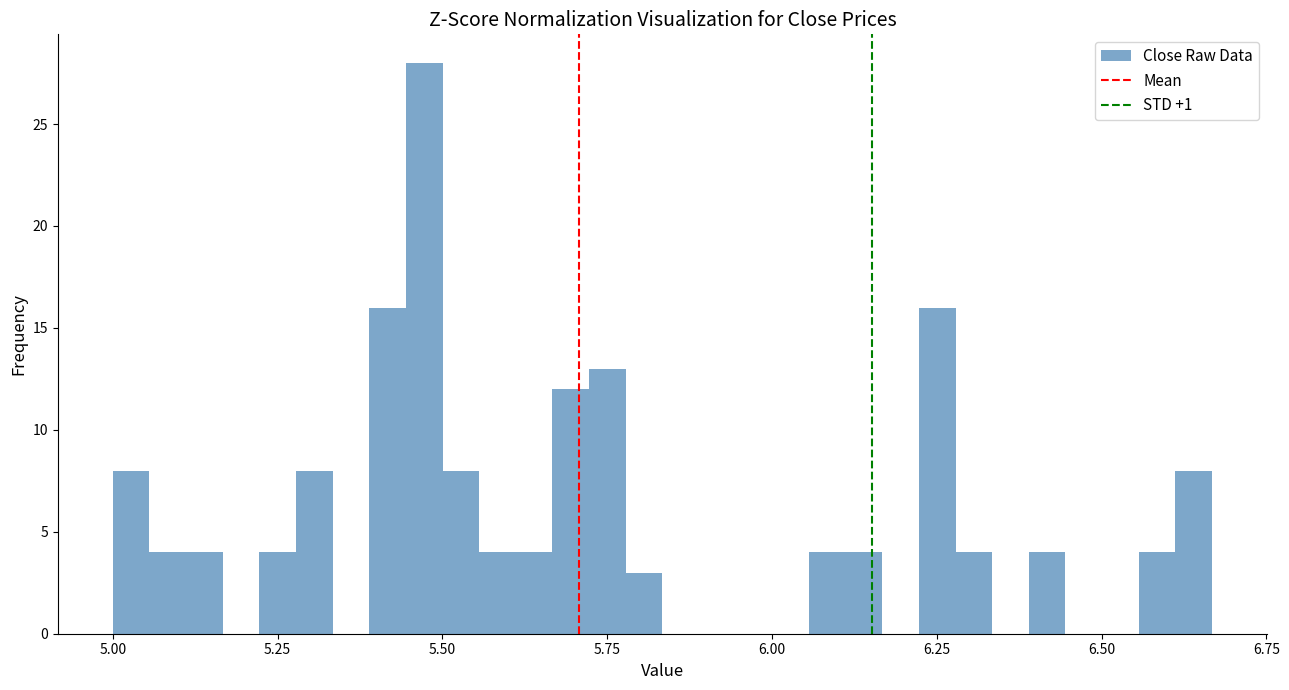

Read against the x-axis, roughly where is the centre of the tallest bar?

5.45